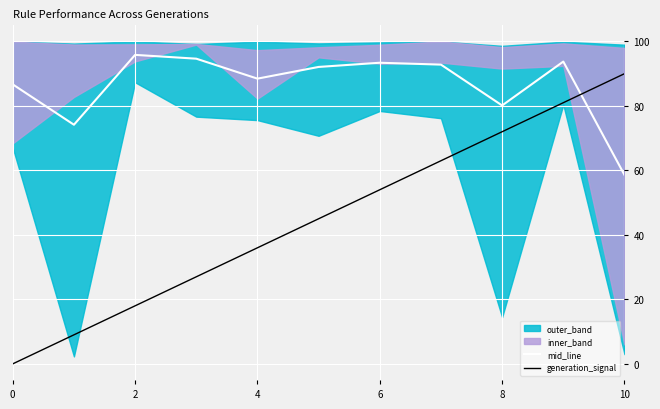

What is the difference between the maximum and minimum values in the mid_line series?

37.2